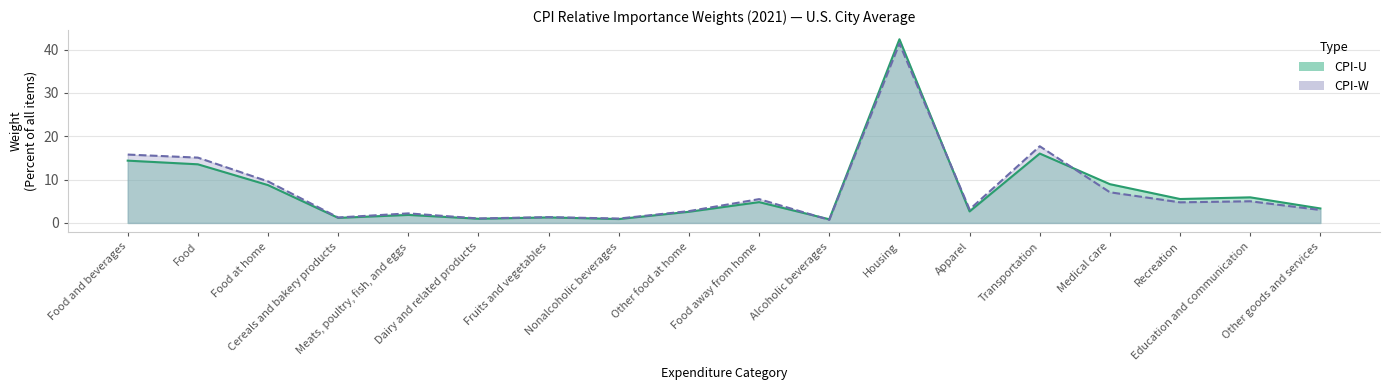

What is the difference between the CPI-W values at Apparel and Food and beverages?

12.7